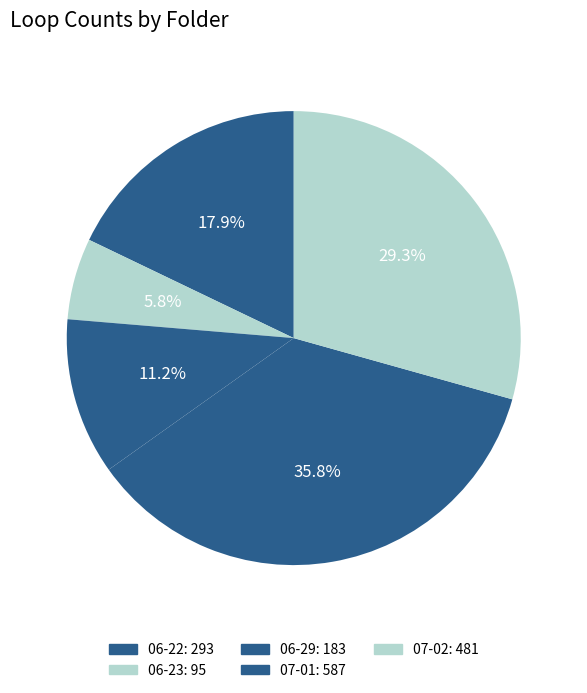

Does 07-01 represent more than half of the total?

No